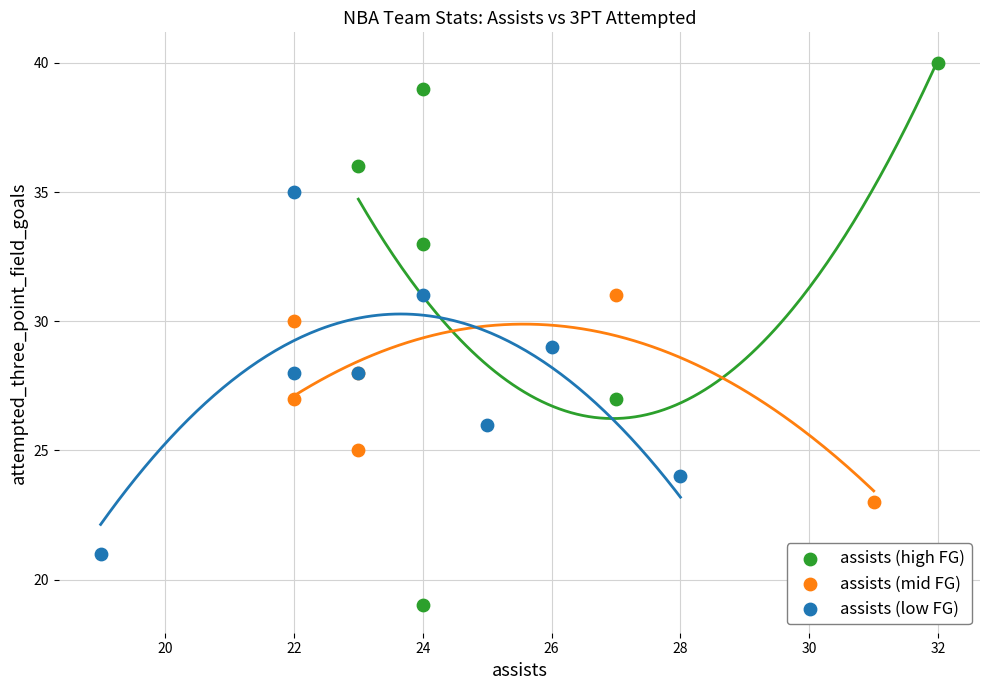

Which series has the widest spread of Y values?

assists (high FG)